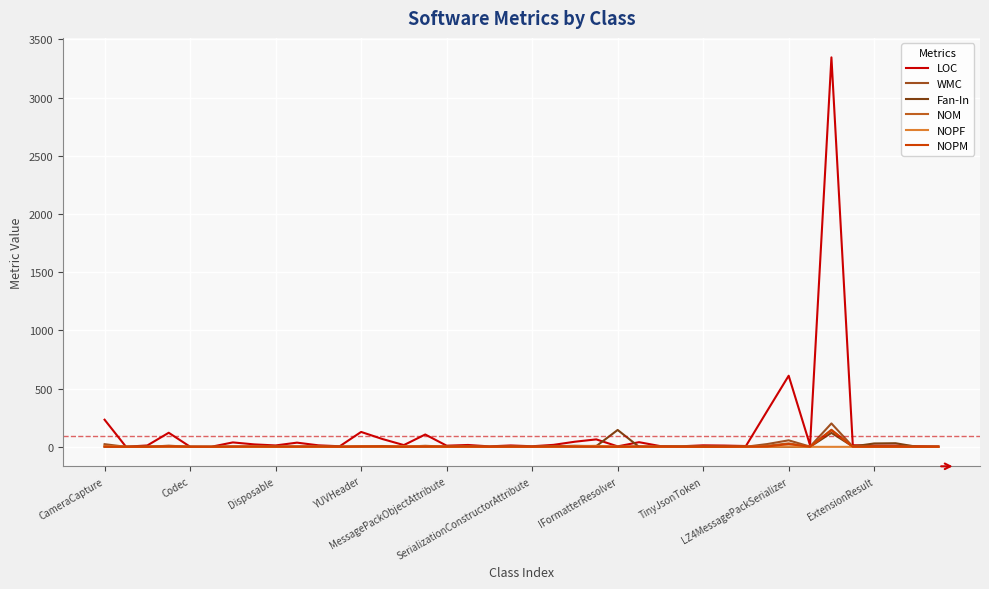

At which category is the sum across all series the highest?

34